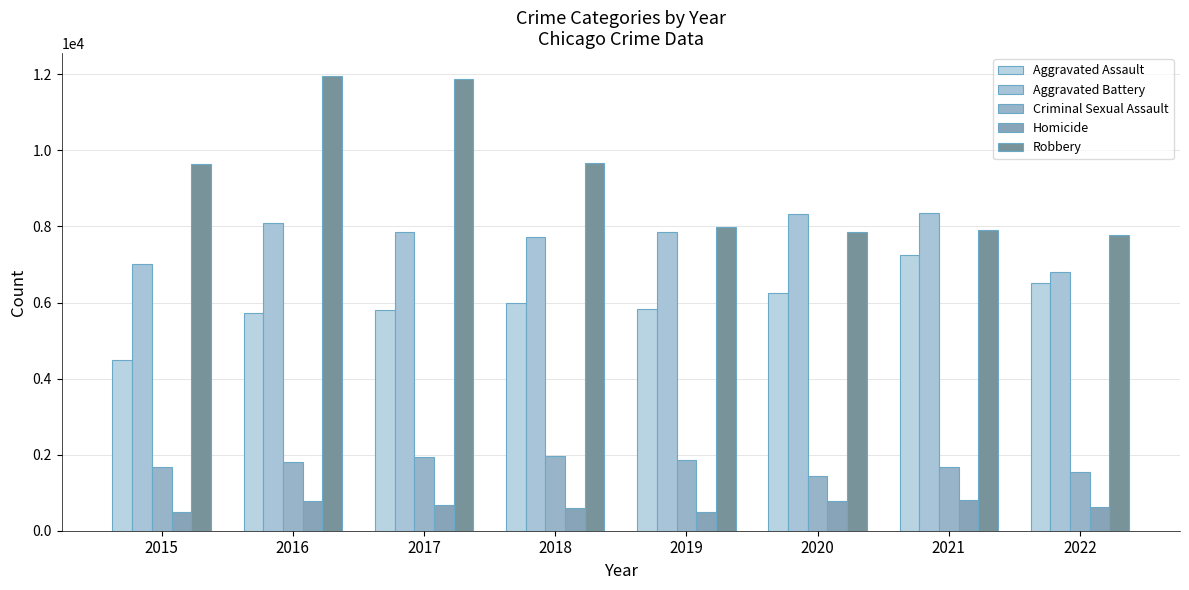

How many series are shown in this chart?

5